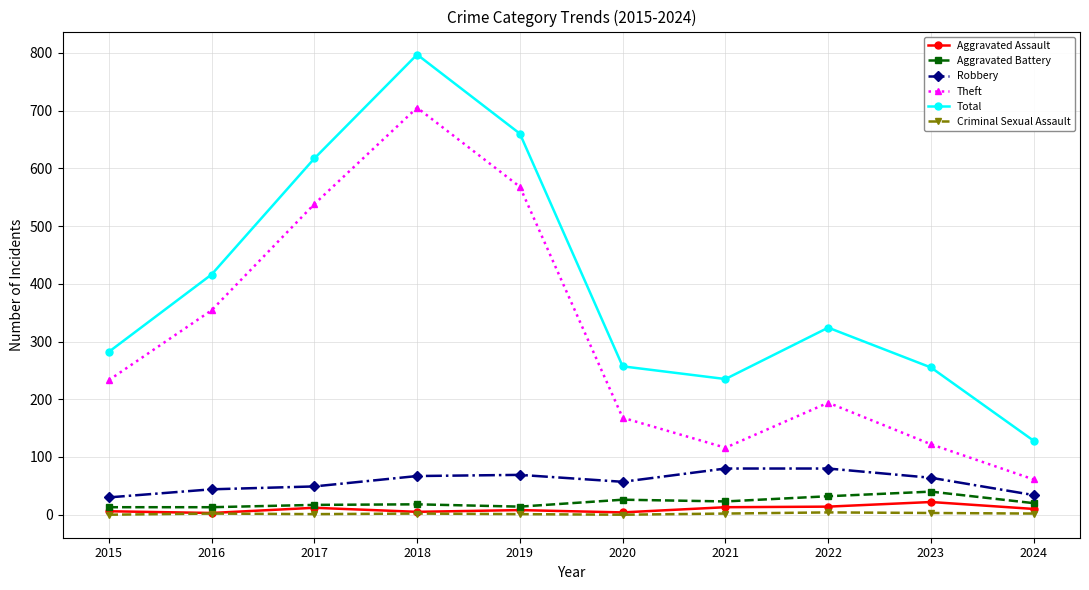

Which series has the widest spread of values?

Total